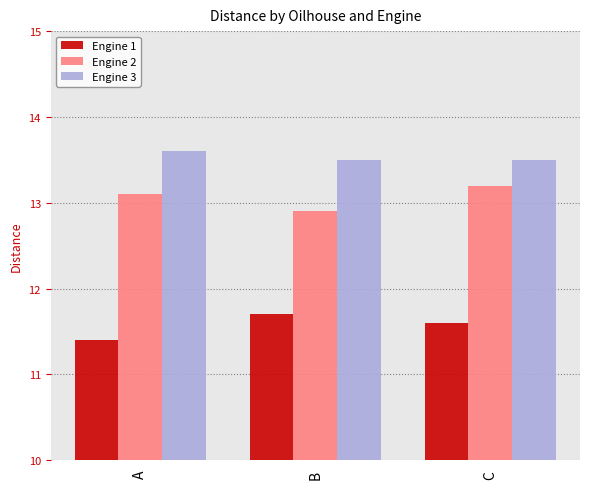

What is the value of the Engine 2 bar at the 3rd from the left?

13.2